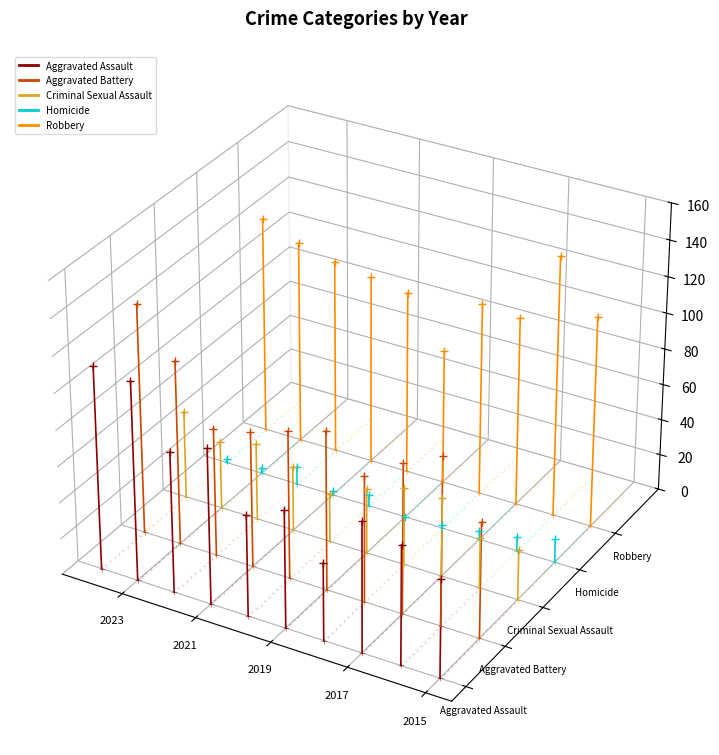

Which series reaches the maximum Y coordinate?

Robbery